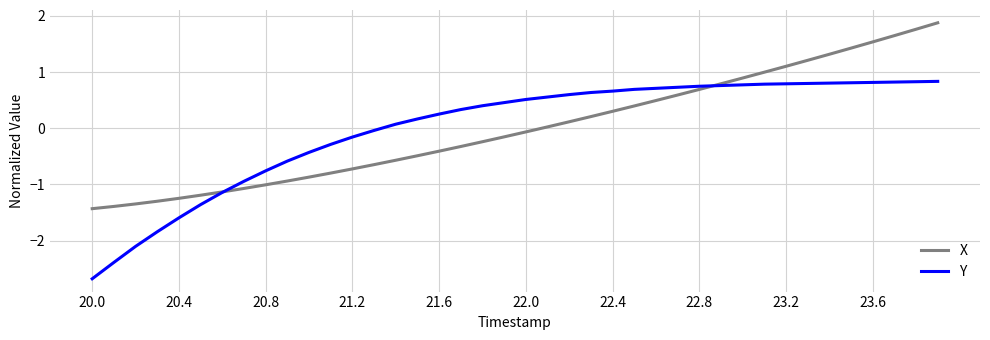

What is the minimum value for X?

-1.4